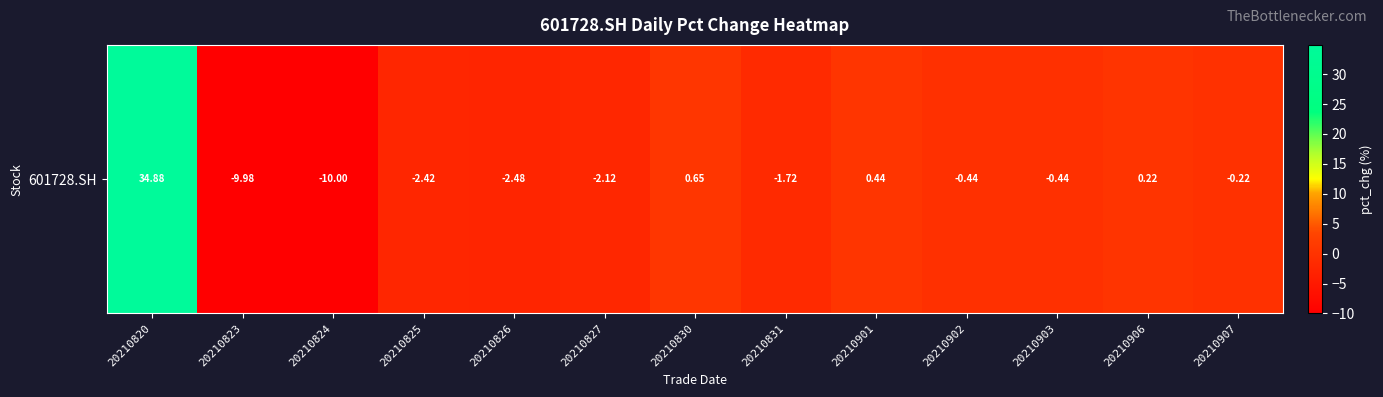

What is the greatest value displayed?

34.9